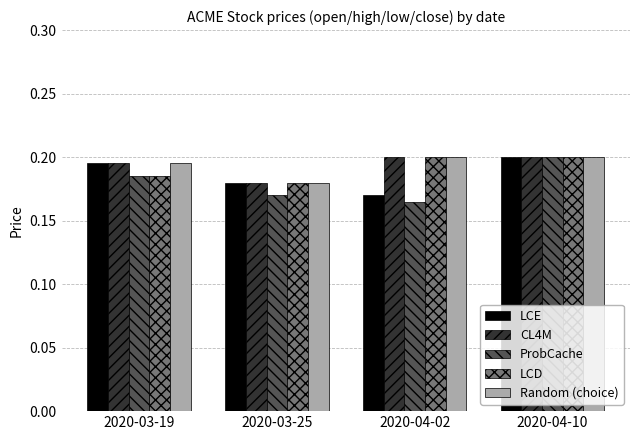

What is the label of the 4th bar from the right?

2020-03-19